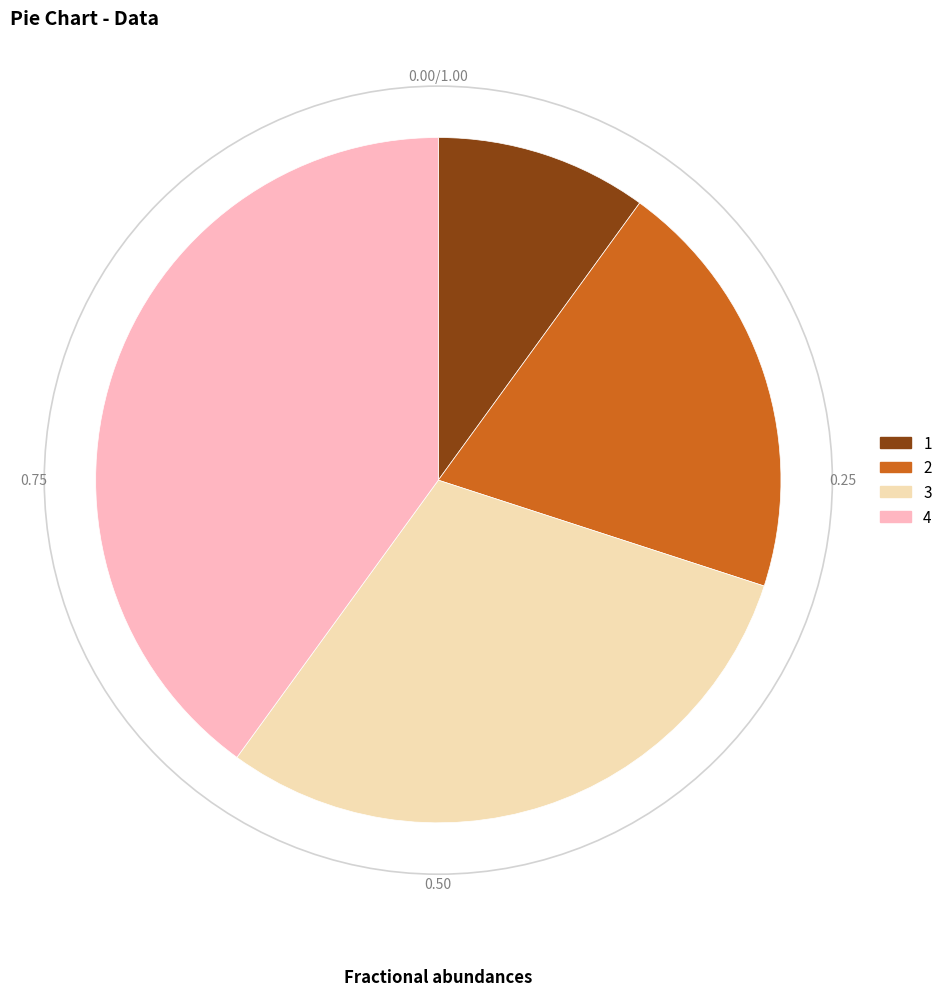

True or false: 4 accounts for 48% of the total.

False